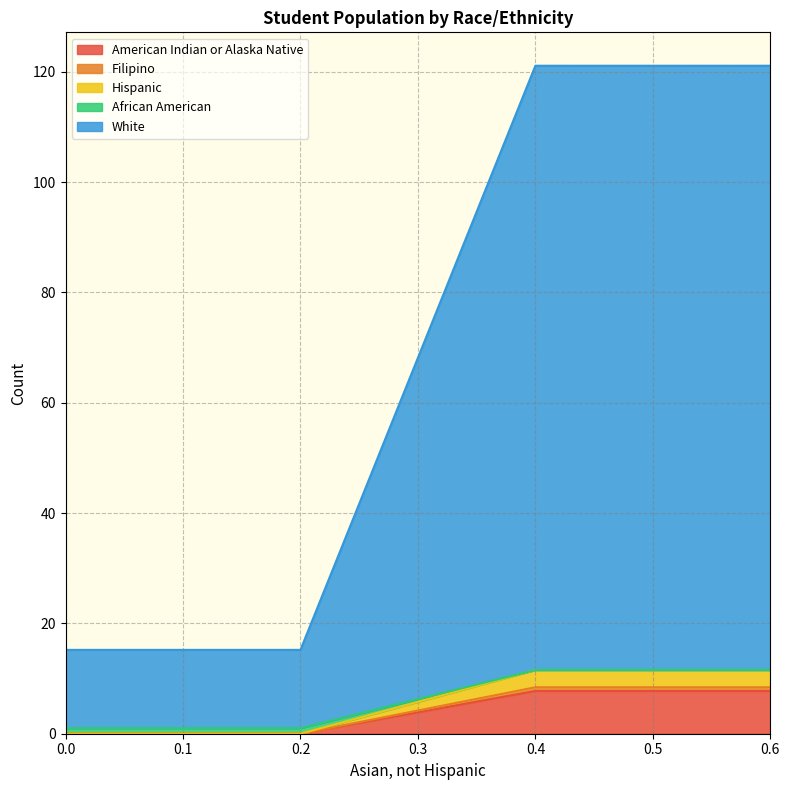

How many categories are shown in the chart?

4